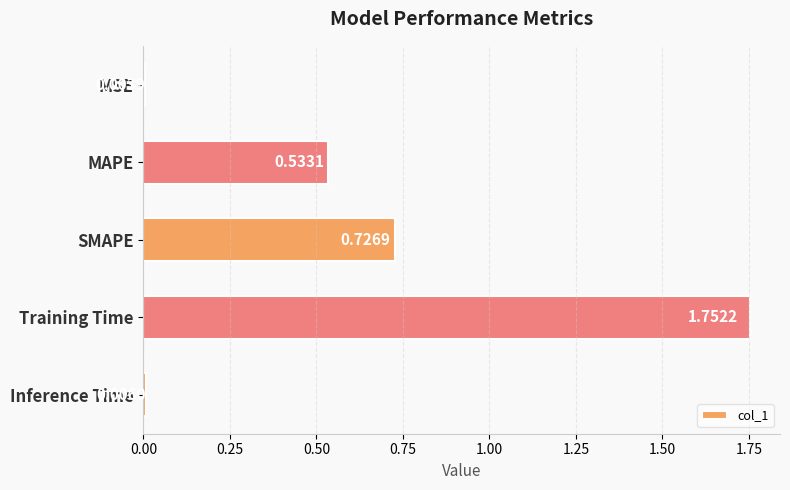

What is the sum of all values?

3.0